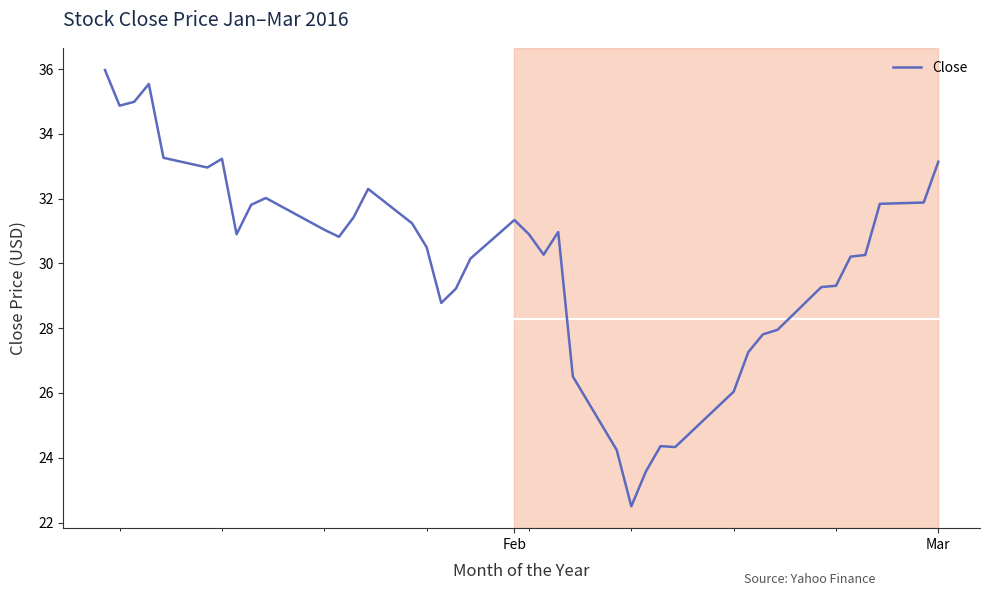

What is the smallest value displayed?

22.5